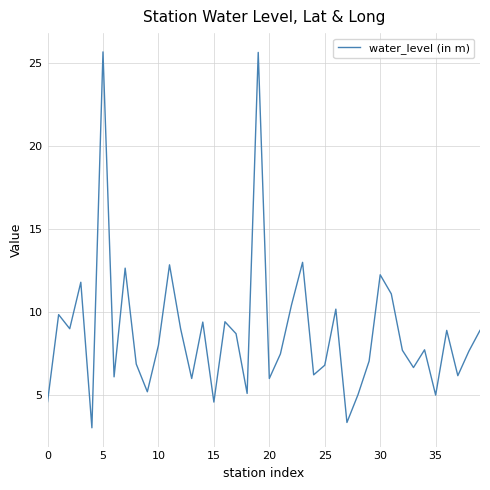

How many lines are shown in the chart?

1